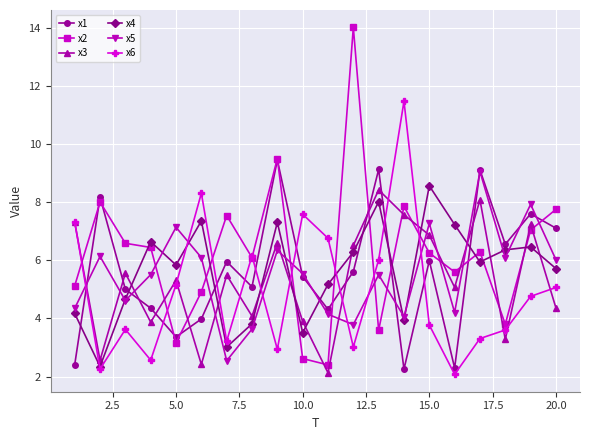

Which series has the largest total across all categories?

x2